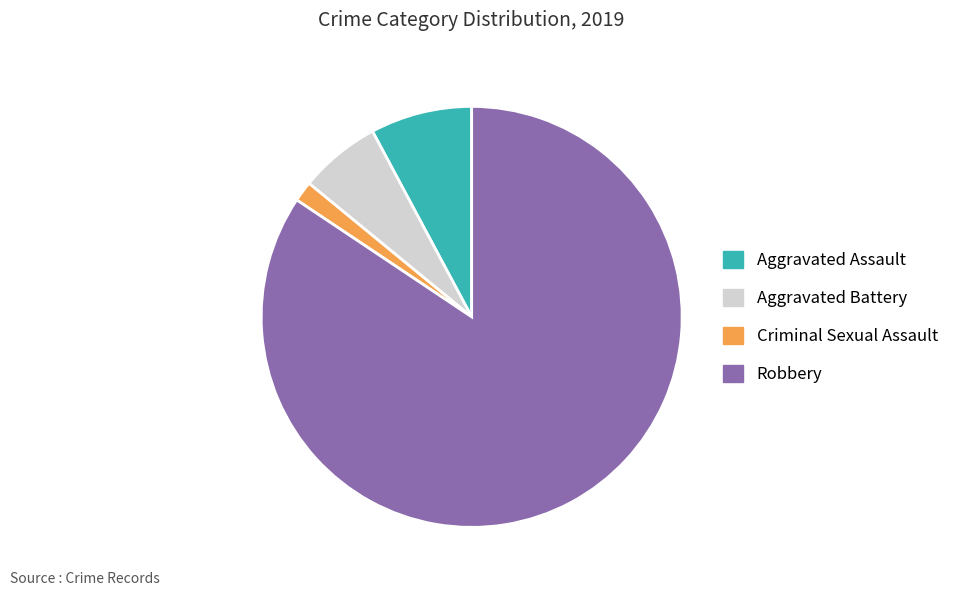

Is it true that Robbery is 77% of the pie?

False